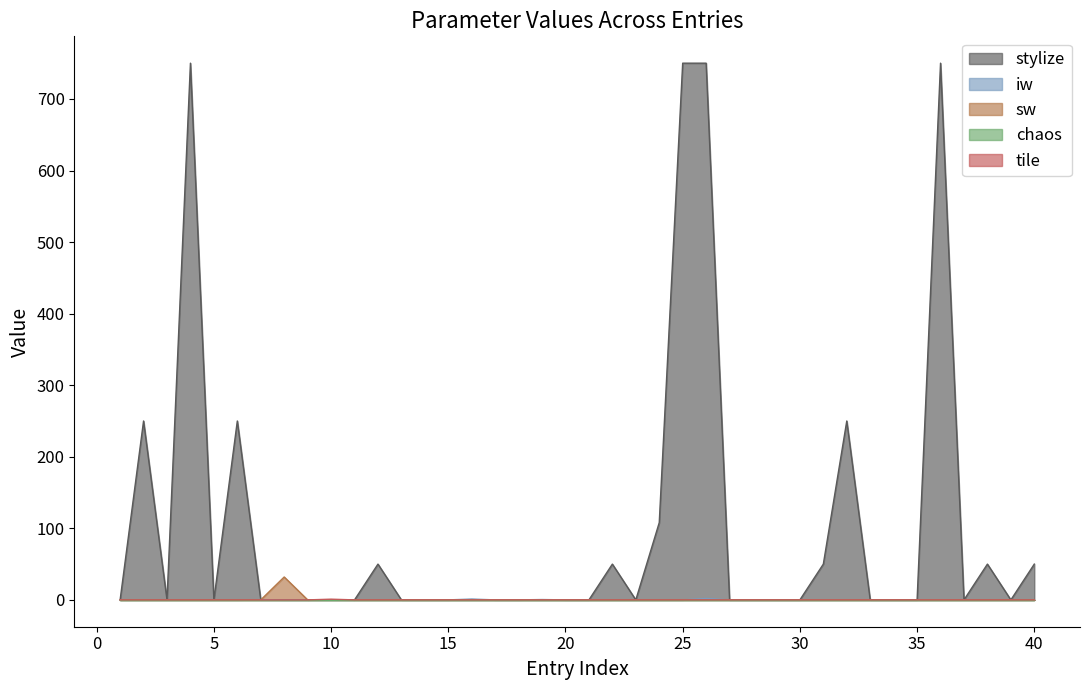

Which series has the largest range (max minus min)?

stylize